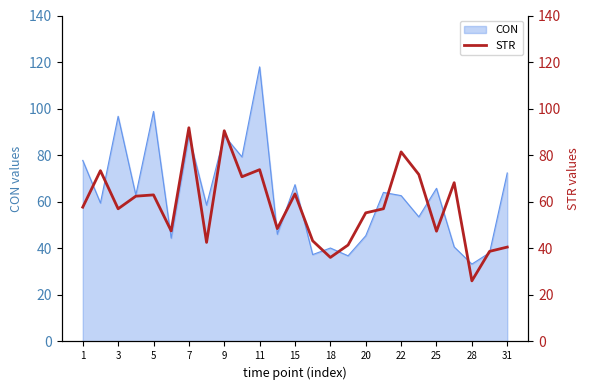

What is the minimum value shown in the chart?

26.0